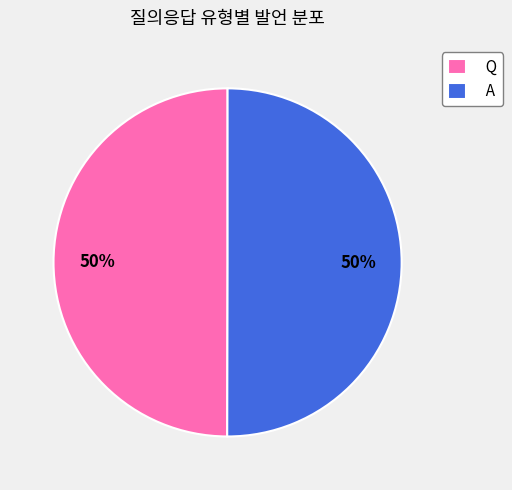

To the nearest percent, what portion does A represent?

50%